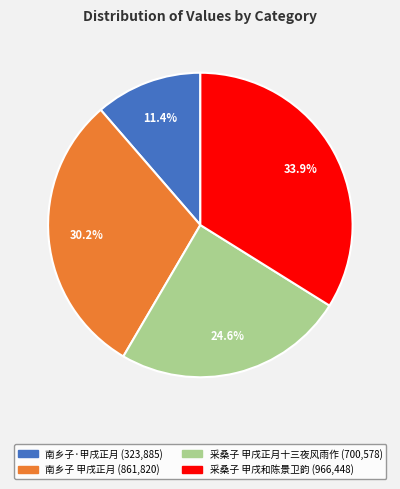

Count the number of slices in the pie.

4